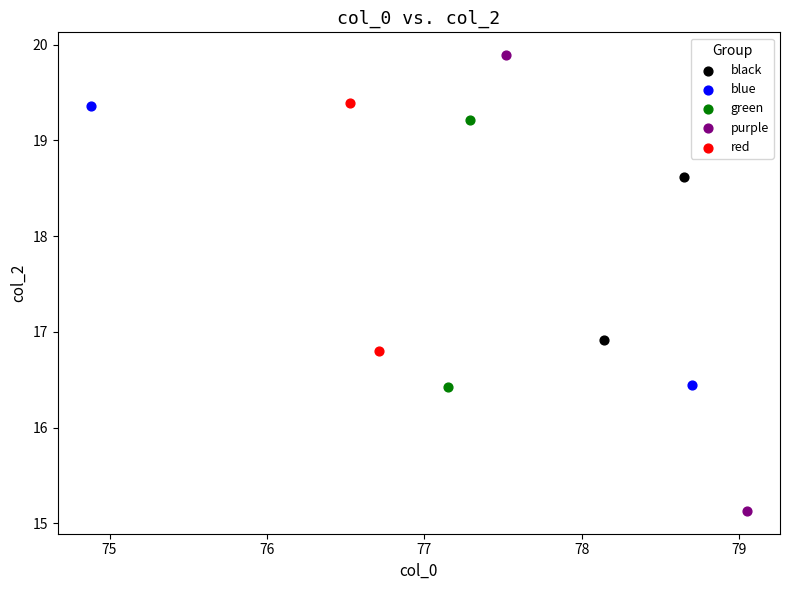

Which series contains the highest Y value?

purple